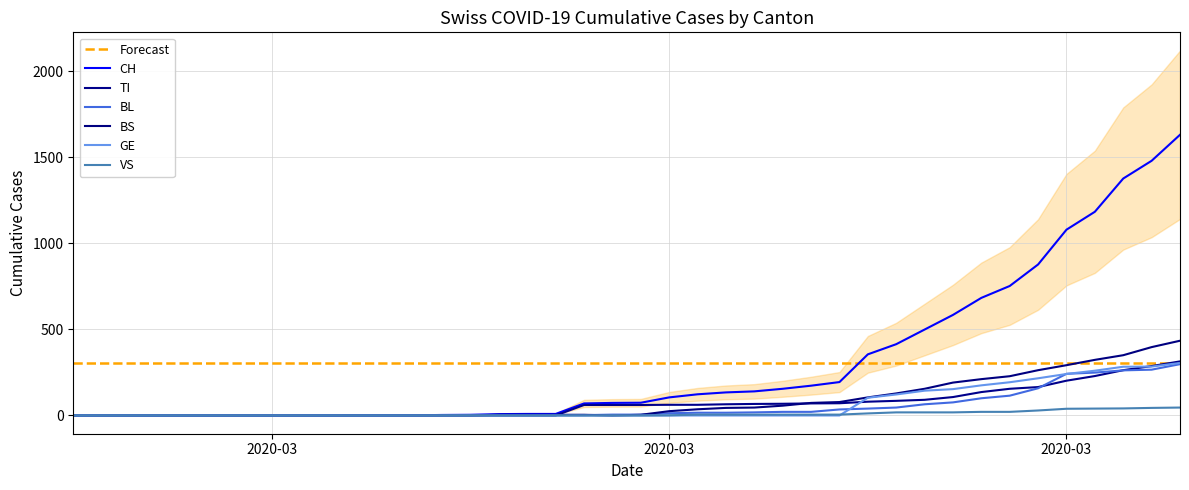

Reading left to right, list all the values displayed in this chart.

CH: 0	0	0	0	0	0	0	0	0	0	1	1	1	3	4	8	9	9	70	73	74	105	123	134	140	155	173	194	355	414	499	584	683	752	877	1079	1183	1376	1479	1630
TI: 0	0	0	0	0	0	0	0	0	0	0	0	0	0	0	0	0	0	61	61	61	62	62	65	67	68	70	71	80	85	91	107	136	155	165	202	229	263	287	314
BL: 0	0	0	0	0	0	0	0	0	0	0	0	0	1	2	2	2	2	2	5	5	13	16	16	18	21	21	35	40	46	65	76	100	115	158	242	249	262	266	298
BS: 0	0	0	0	0	0	0	0	0	0	0	0	0	0	0	4	4	4	4	0	4	25	36	44	46	57	73	78	105	128	155	191	211	228	263	292	323	350	397	434
GE: 0	0	0	0	0	0	0	0	0	0	0	0	0	0	0	0	0	0	0	0	0	0	0	0	0	0	0	0	103	122	144	153	175	193	216	241	260	283	284	305
VS: 0	0	0	0	0	0	0	0	0	0	0	0	0	0	0	0	0	0	0	0	0	1	5	5	5	5	5	5	12	18	18	18	21	21	29	39	40	41	44	46